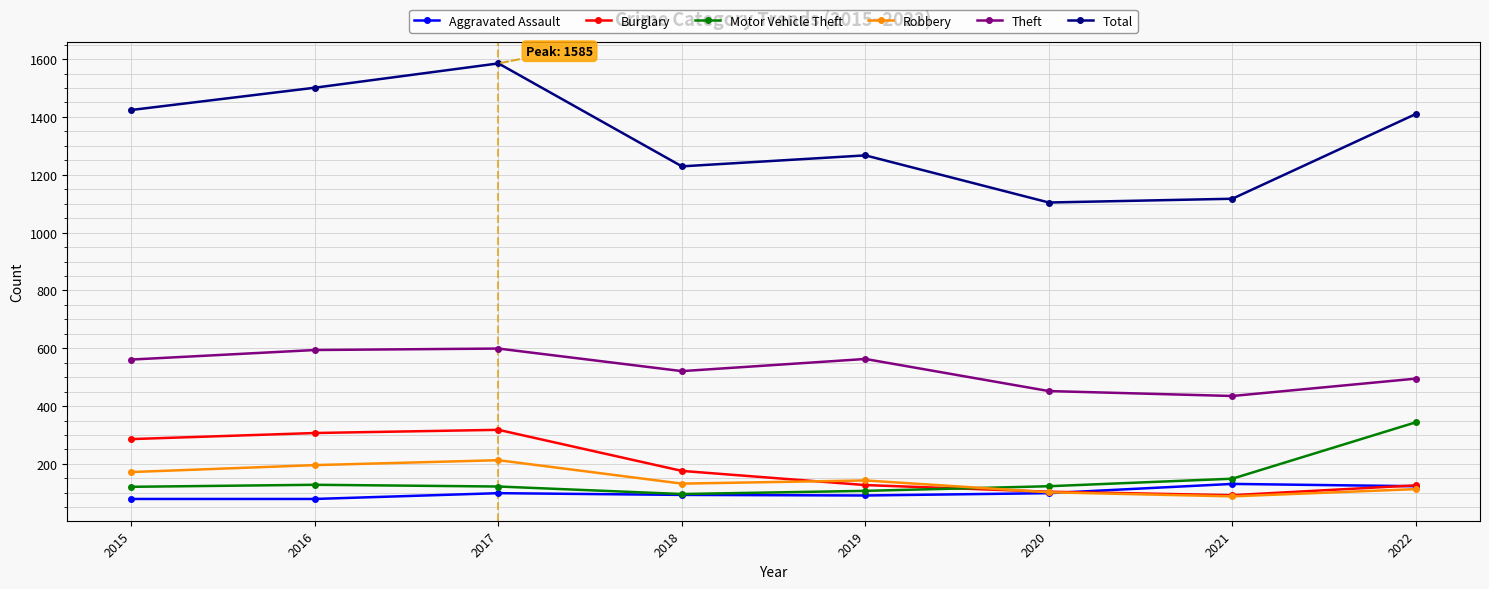

Is this an area chart (filled region under the line)?

No